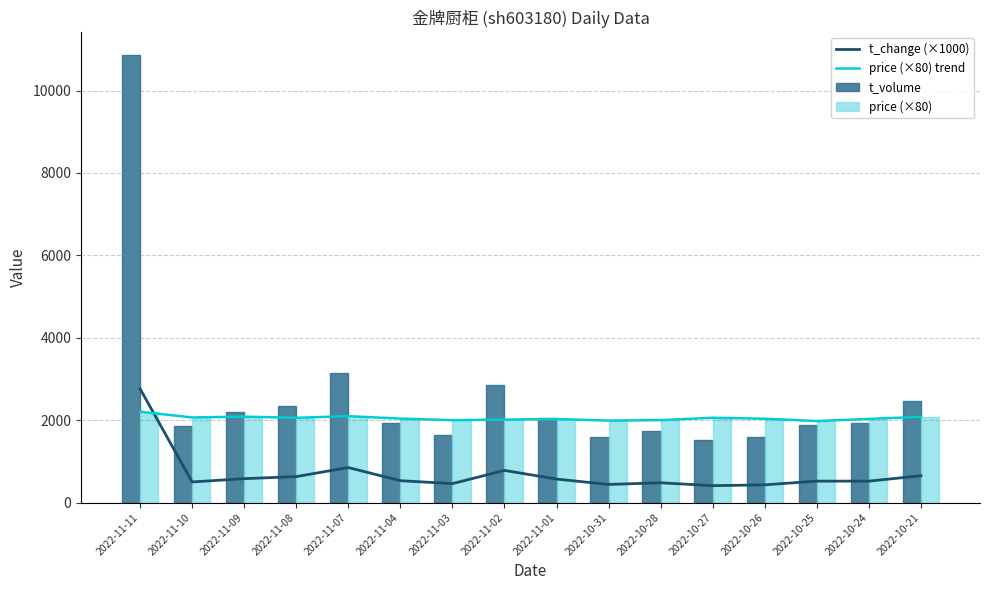

At which label does t_change (×1000) reach its peak?

2022-11-11